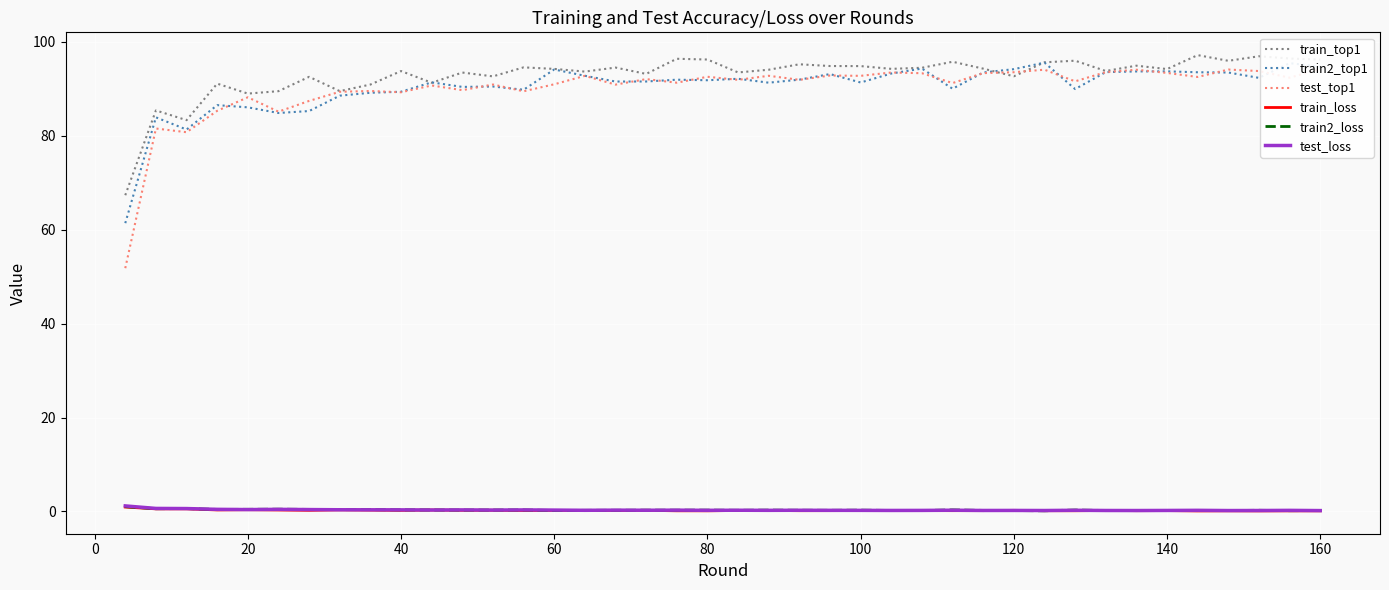

True or false: test_top1 and test_loss cross at least once.

False